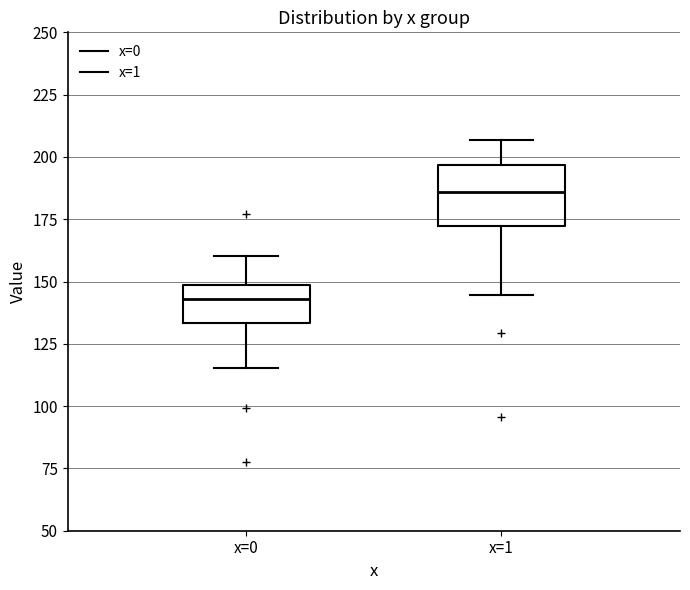

Which box's median line is the highest?

x=1